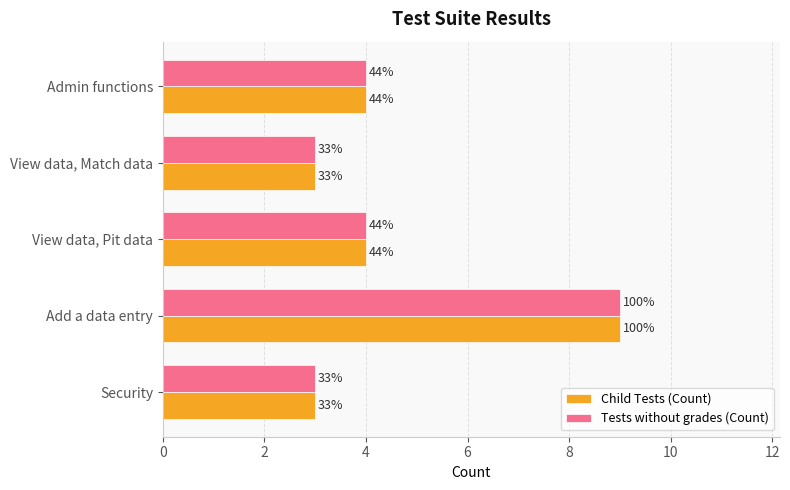

What are all the series names shown in the legend?

Child Tests (Count), Tests without grades (Count)